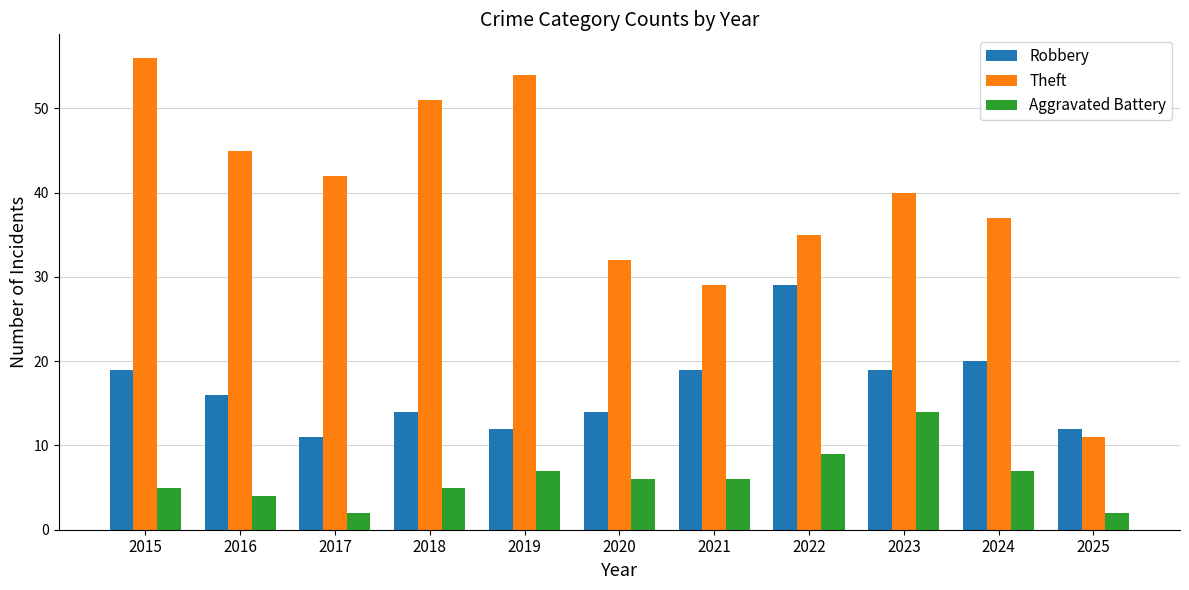

What is the sum of the Aggravated Battery values at 2015 and 2017?

7